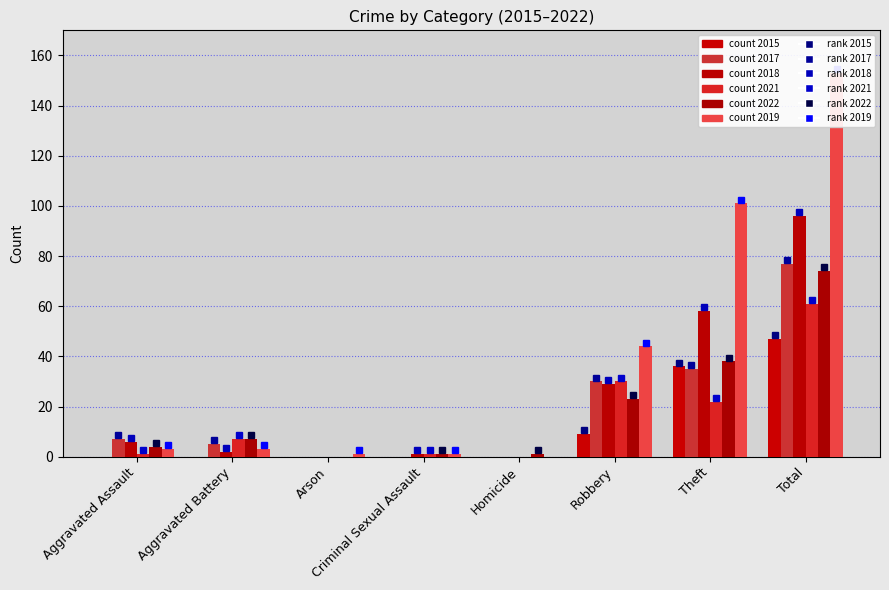

At which category is the sum across all series the highest?

Total